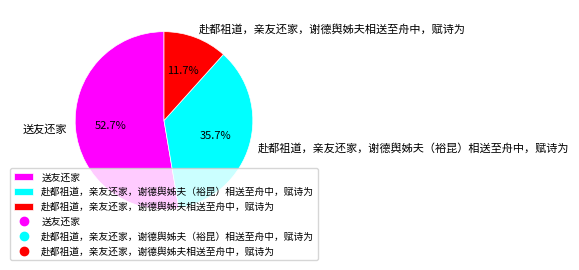

How many slices are in this pie chart?

3